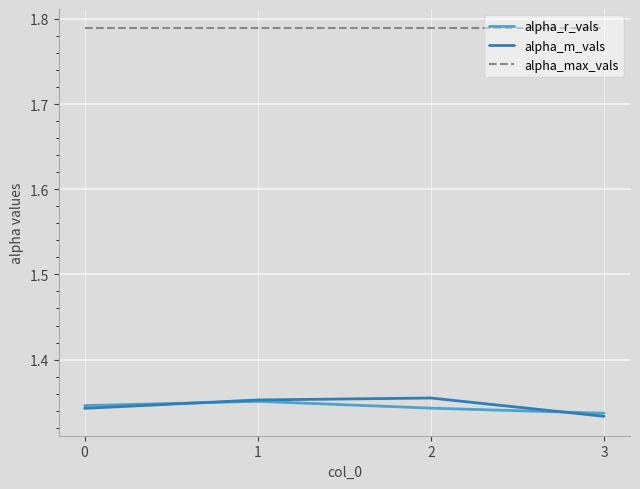

Which category has the highest value in the alpha_r_vals series?

1